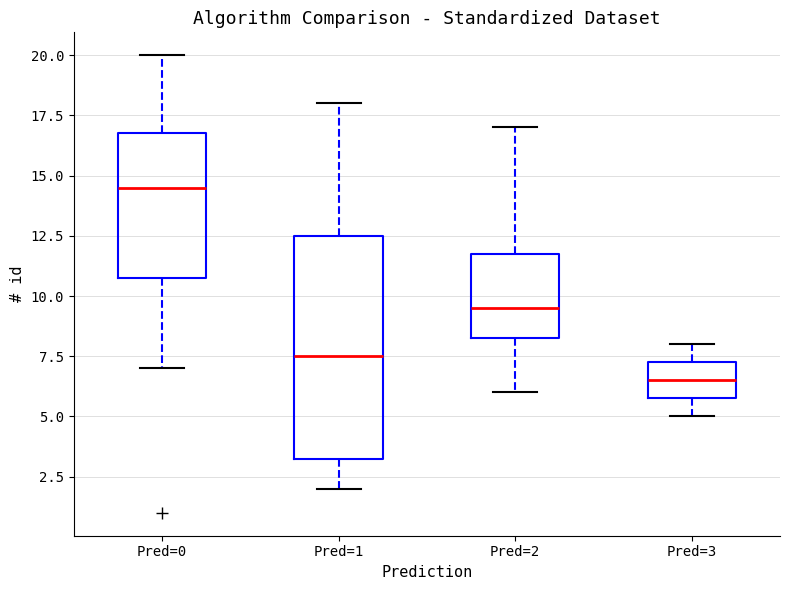

Which box is the tallest, from its lower edge to its upper edge?

Pred=1